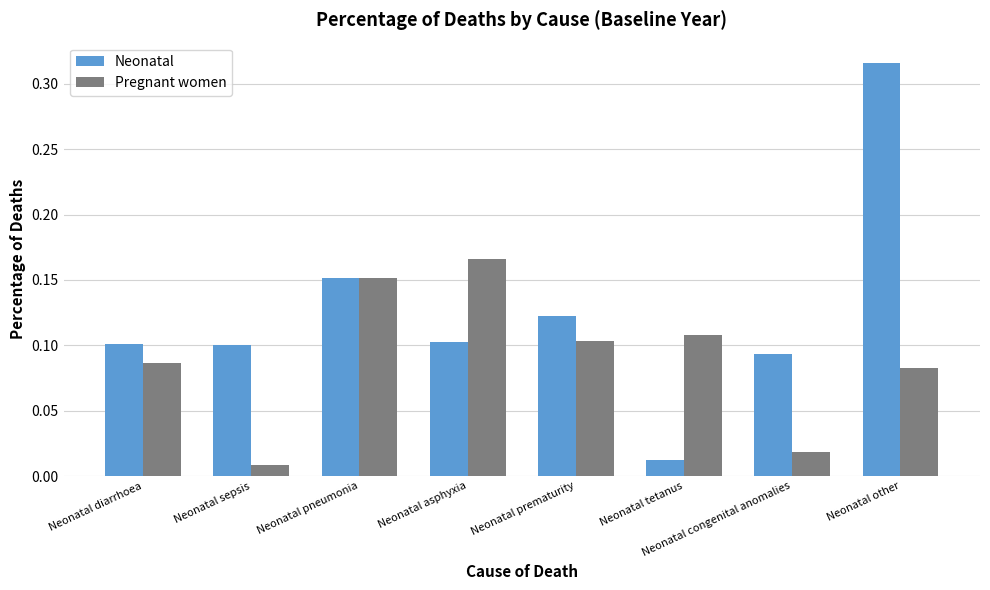

At how many categories does at least one series exceed 0?

8